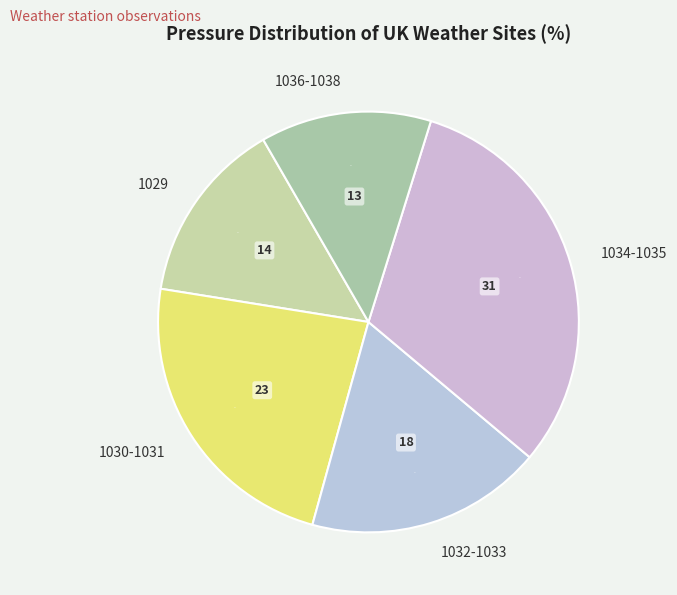

Which category has the smallest portion of the pie?

1036-1038